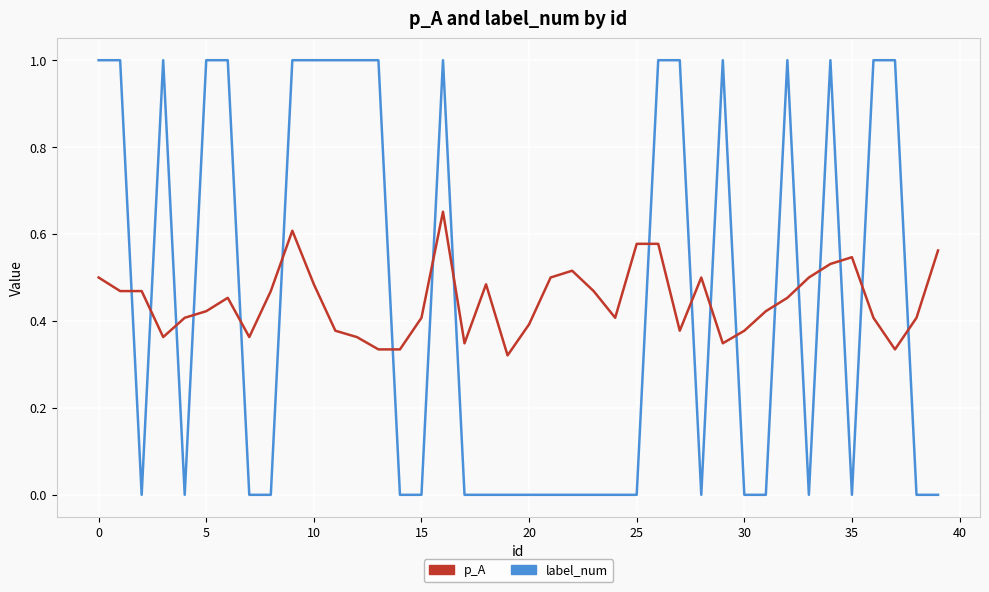

List the series in order of their peak value, highest first.

label_num, p_A